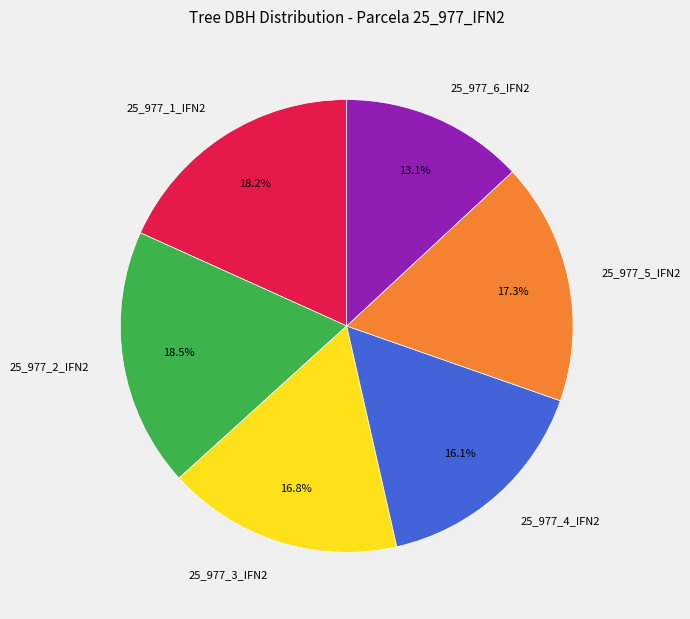

Which slice is the smallest?

25_977_6_IFN2